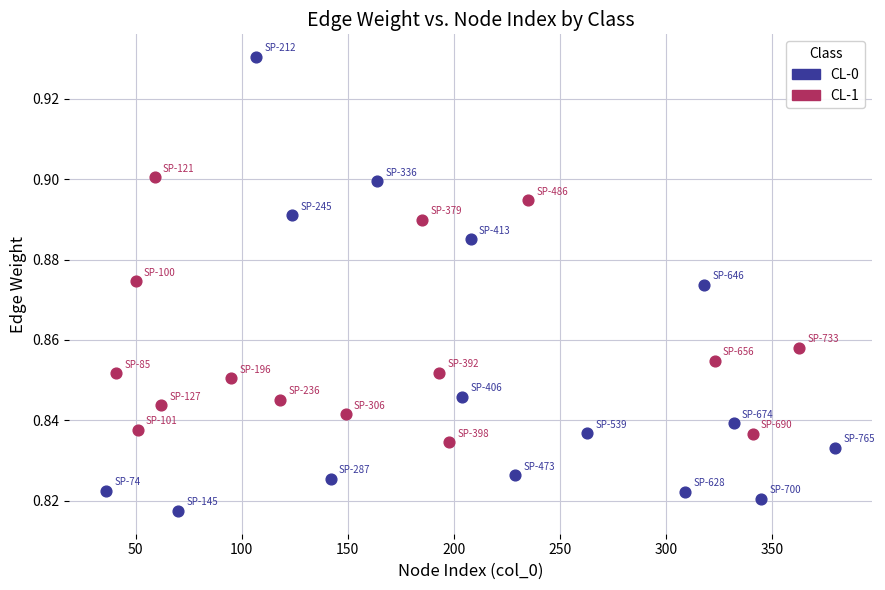

Which series reaches the minimum Y coordinate?

CL-0